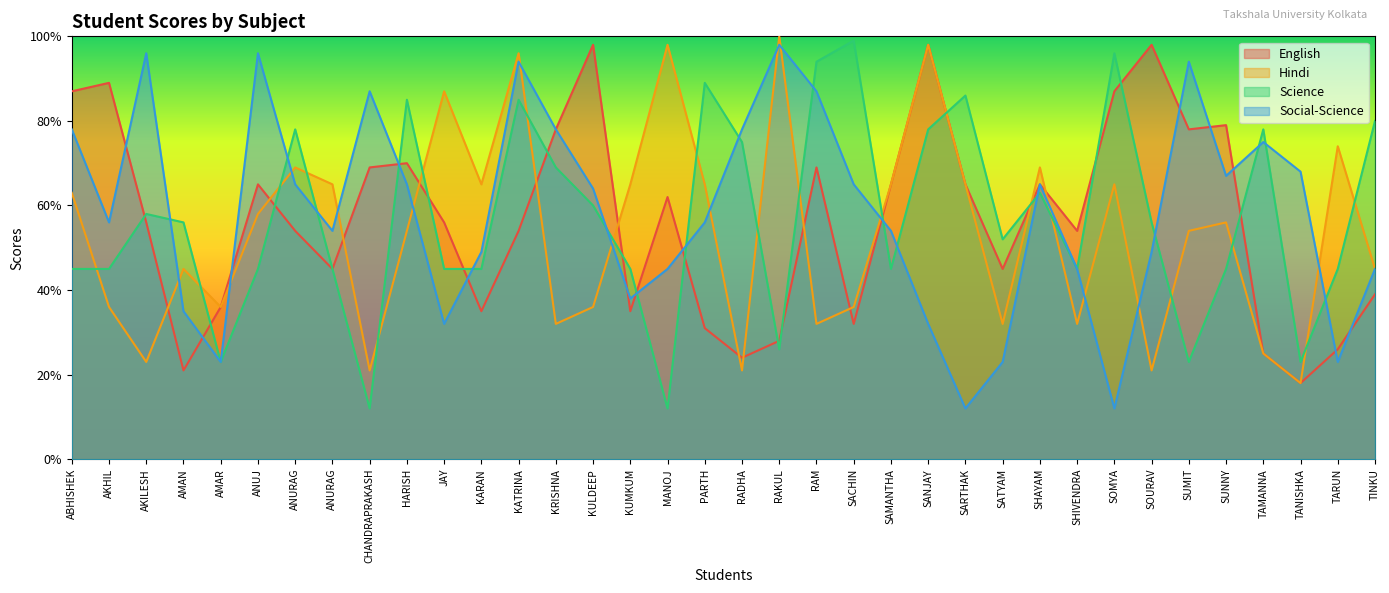

Where is the first local maximum for English?

AKHIL